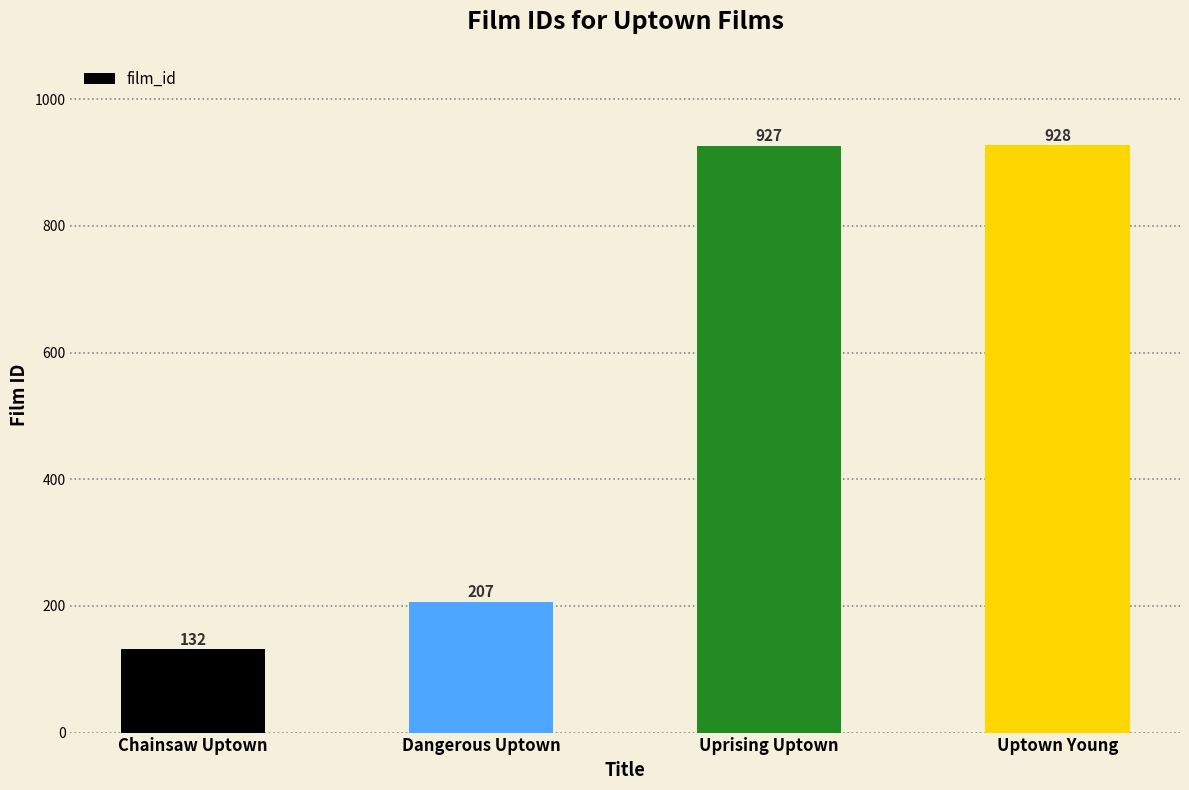

Which label corresponds to the smallest value in the chart?

Chainsaw Uptown